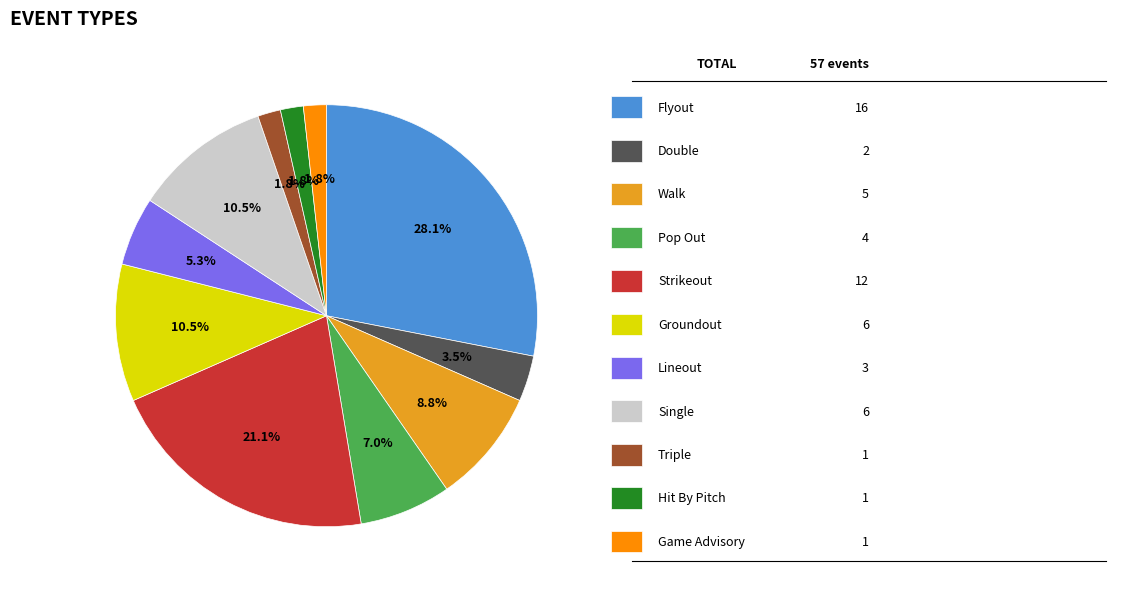

Is there a majority slice in this chart?

No